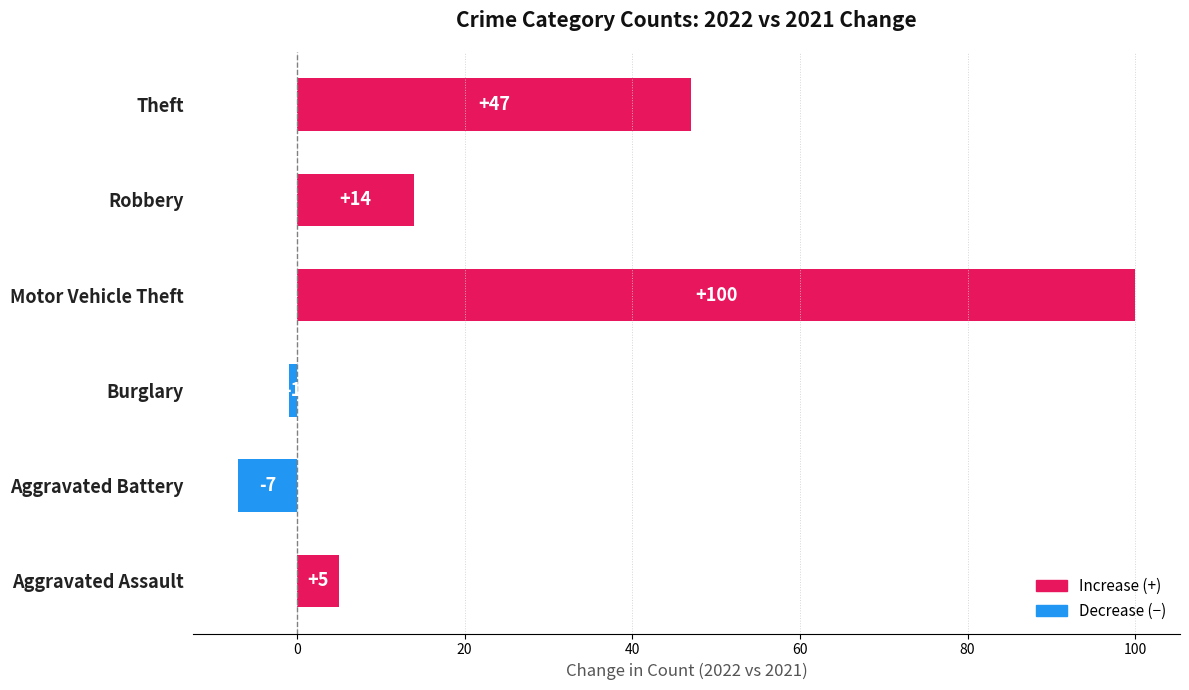

Reading bottom to top, extract all data points from this chart.

Aggravated Assault=5	Aggravated Battery=-7	Burglary=-1	Motor Vehicle Theft=100	Robbery=14	Theft=47